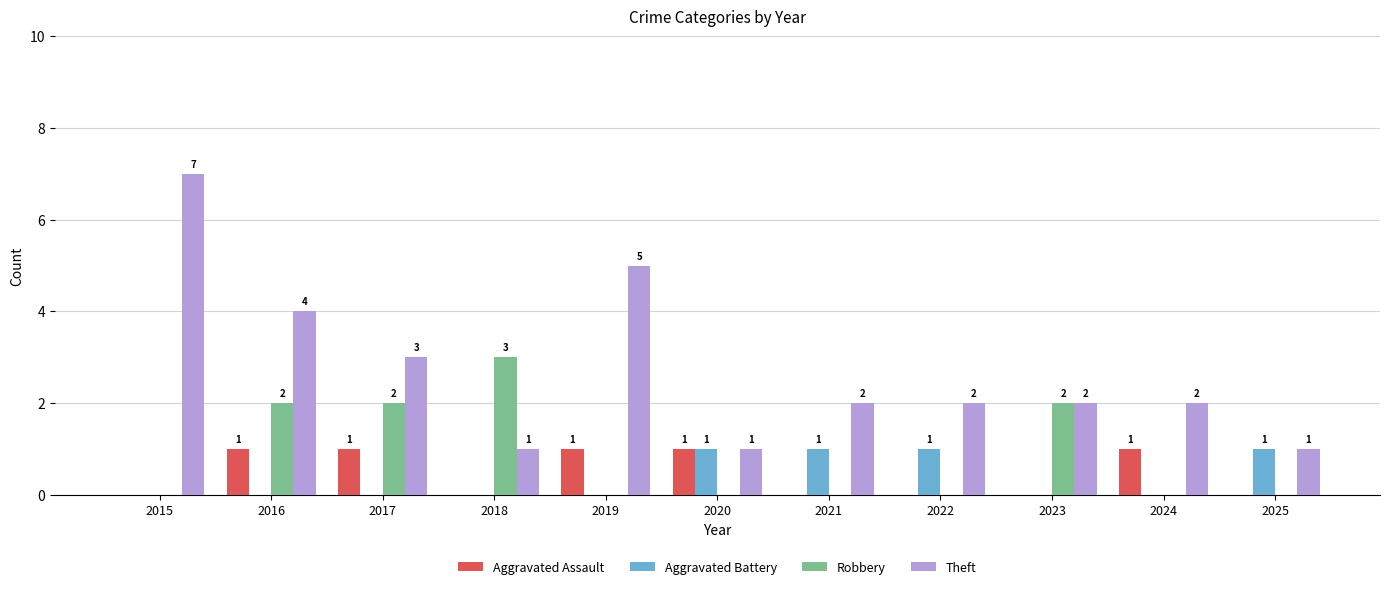

Is it true that Aggravated Battery equals 1 at 2017?

False